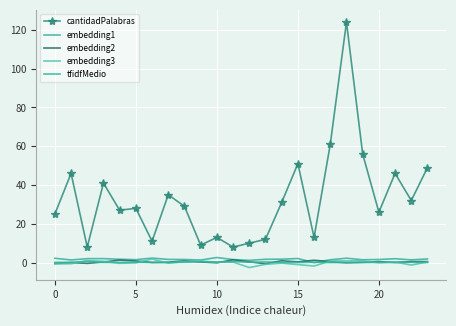

Reading left to right, what are all the values shown in this chart?

cantidadPalabras: 25.0	46.0	8.0	41.0	27.0	28.0	11.0	35.0	29.0	9.0	13.0	8.0	10.0	12.0	31.0	51.0	13.0	61.0	124.0	56.0	26.0	46.0	32.0	49.0
embedding1: 2.2	1.4	2.0	2.0	1.7	1.5	2.3	1.6	1.6	1.3	2.6	1.6	1.2	1.7	1.8	2.1	-0.0	1.5	2.3	1.4	1.6	2.0	1.4	1.9
embedding2: -0.4	-0.0	-0.4	0.3	1.3	0.8	0.1	0.2	0.9	0.3	-0.1	1.4	0.4	-0.6	0.9	0.4	1.2	0.5	-0.1	0.2	0.5	0.1	0.5	0.5
embedding3: -0.7	-0.6	1.0	0.7	-0.4	-0.1	1.9	-0.3	0.6	0.8	0.2	0.2	-2.5	-0.9	-0.2	-1.0	-1.8	0.8	0.9	0.9	-0.1	0.3	-1.3	0.3
tfidfMedio: 0.1	0.1	0.6	0.1	0.0	0.2	0.1	0.0	0.2	0.5	0.3	0.5	0.2	0.3	0.1	0.0	0.2	0.0	0.0	0.0	0.1	0.1	0.1	0.0